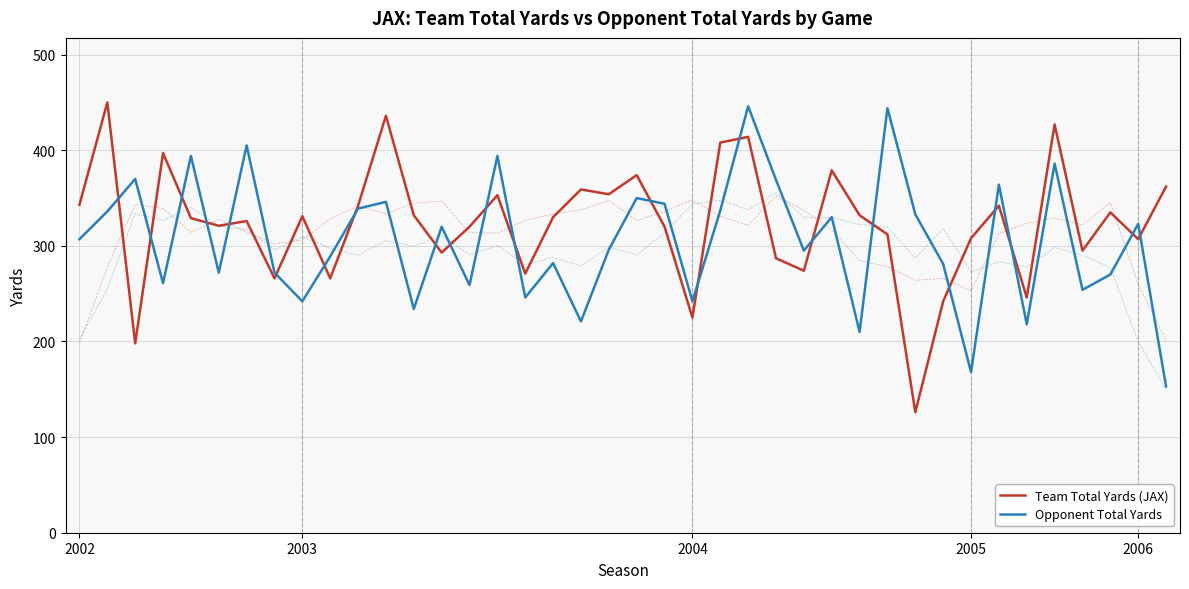

What value does the Team Total Yards (JAX) series have at 2003?

331